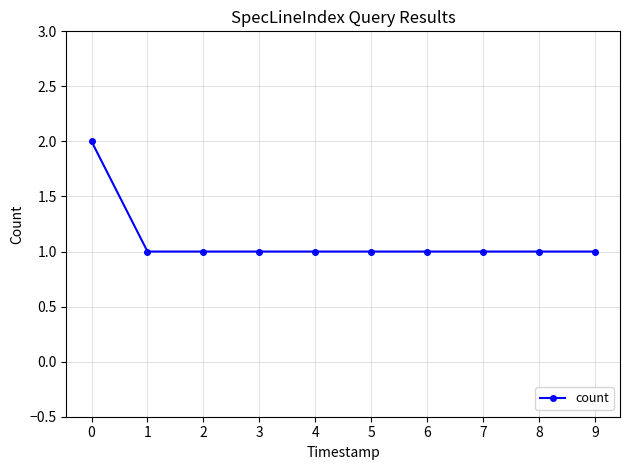

What is the ratio of the value at 3 to the value at 6?

1.0